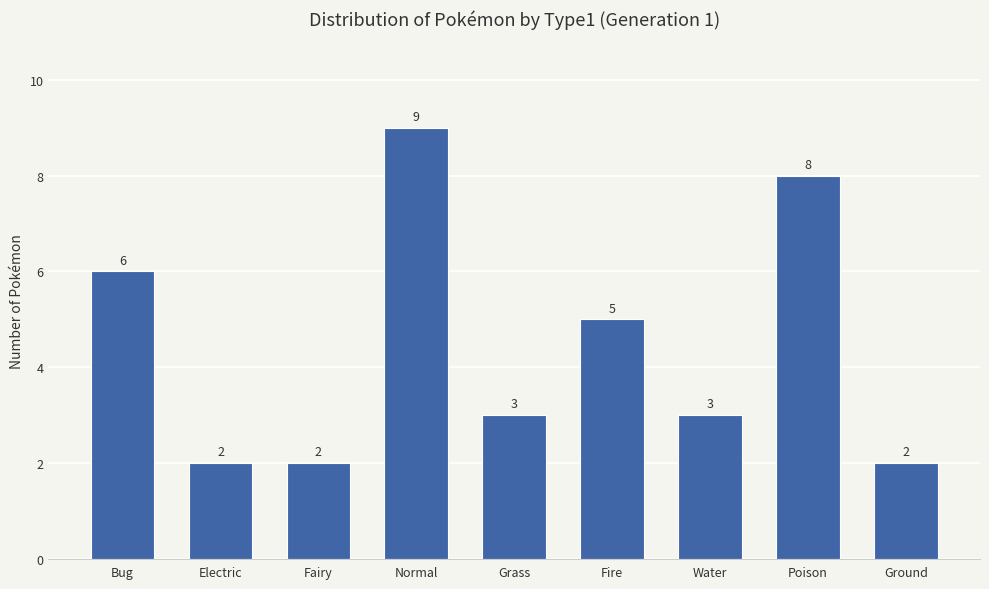

Approximately how many times larger is the value at Electric compared to Normal?

0.2